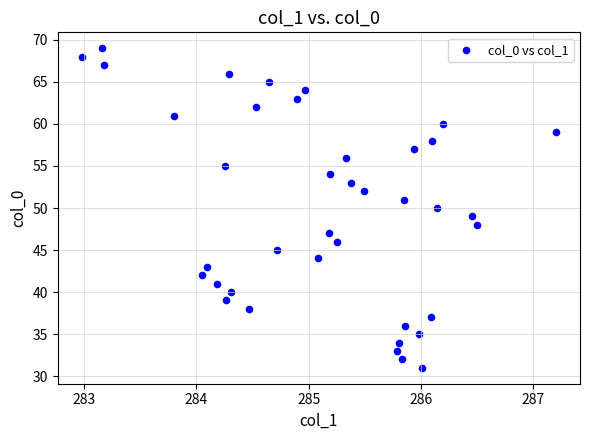

What is the range of Y values (max minus min)?

38